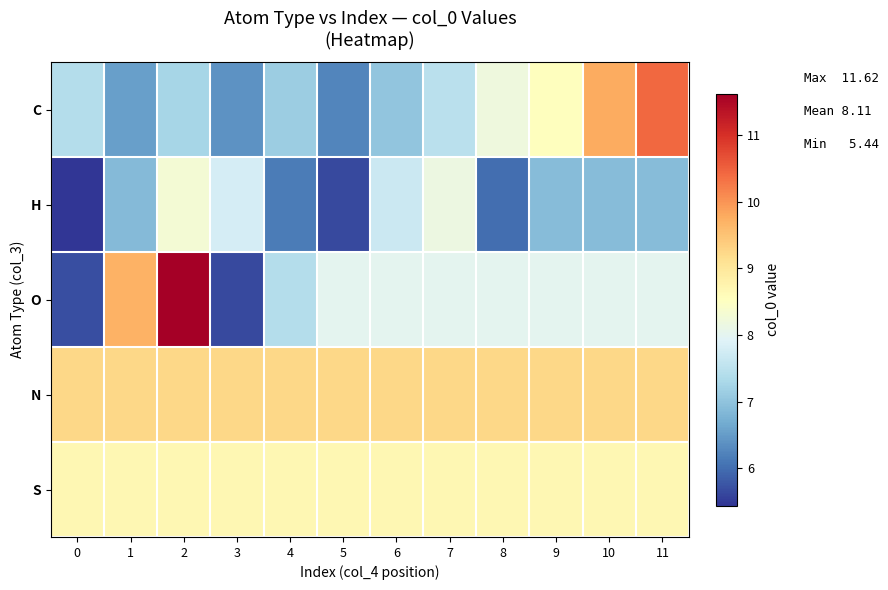

What is the spread (max minus min) of values at 7?

1.8